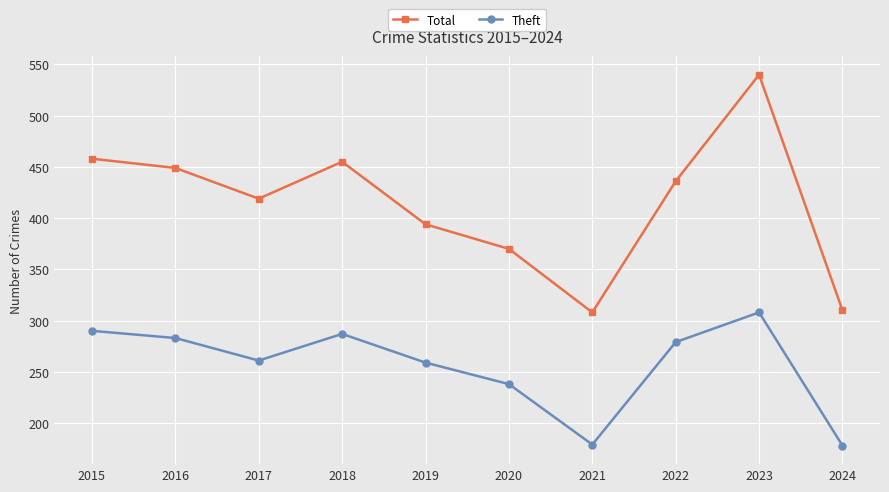

What is the maximum value shown in the chart?

540